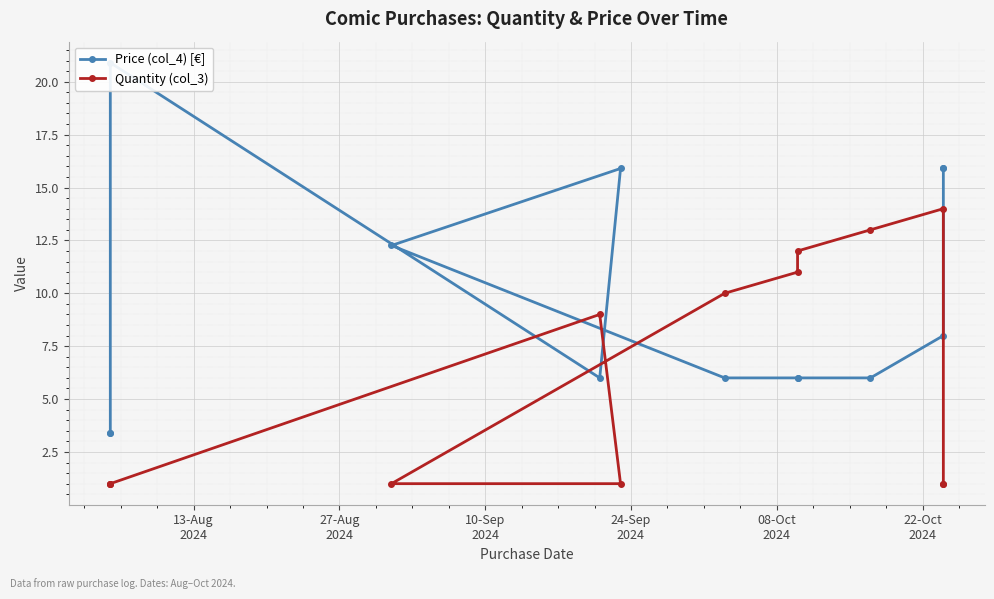

How many series are shown in this chart?

2